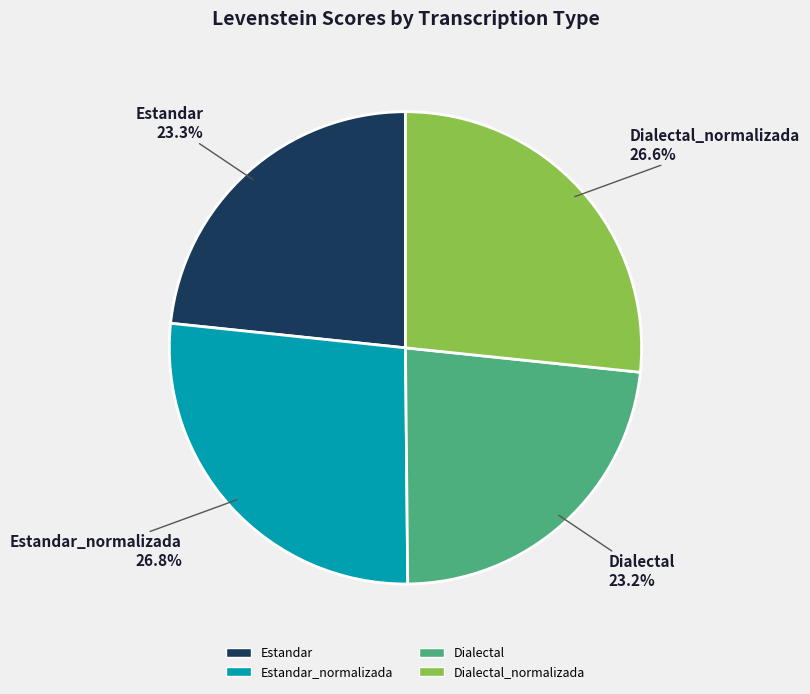

Is the sum of Dialectal_normalizada 26.6% and Estandar_normalizada 26.8% greater than half?

Yes